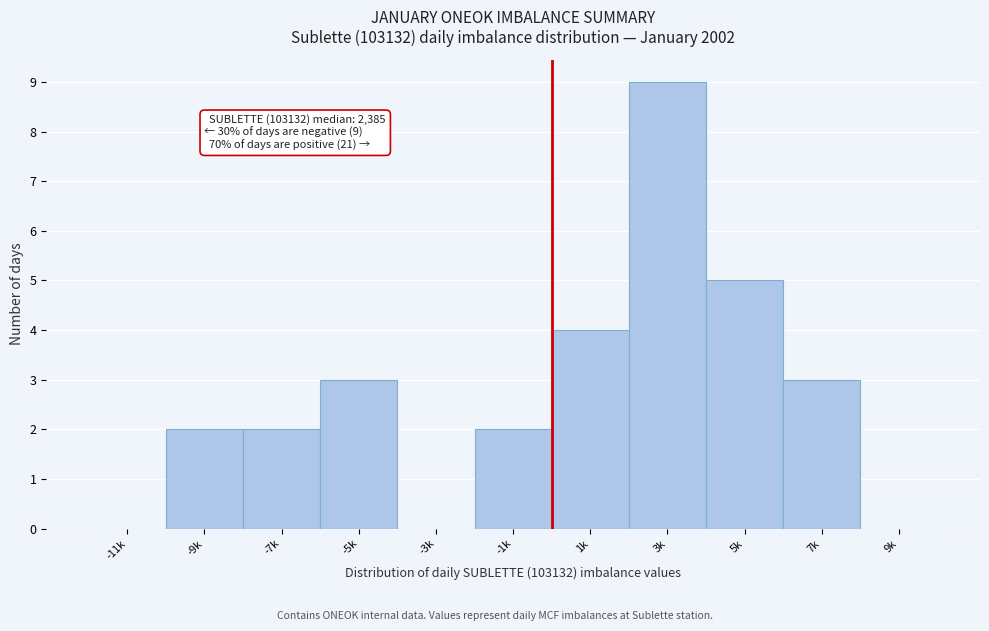

Reading left to right, what are all the values shown in this chart?

-11k=0	-9k=2	-7k=2	-5k=3	-3k=0	-1k=2	1k=4	3k=9	5k=5	7k=3	9k=0